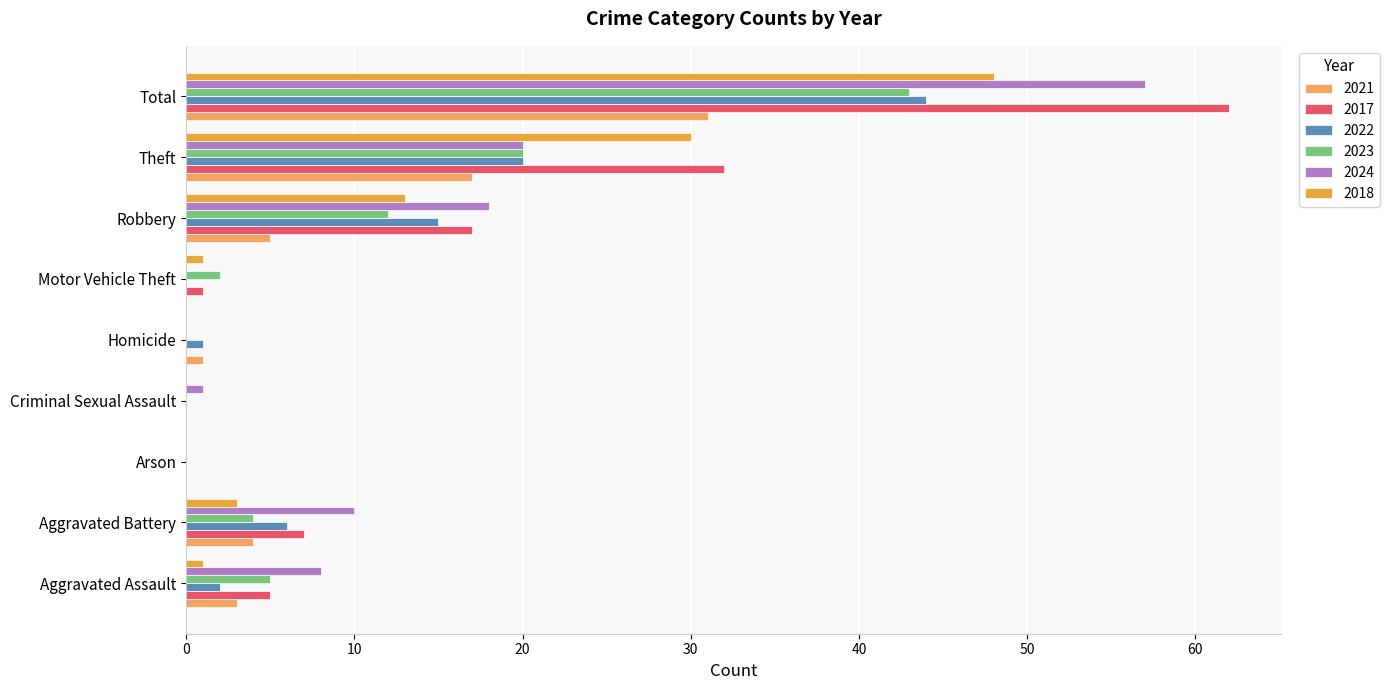

At which category does the chart reach its peak across all series?

Total